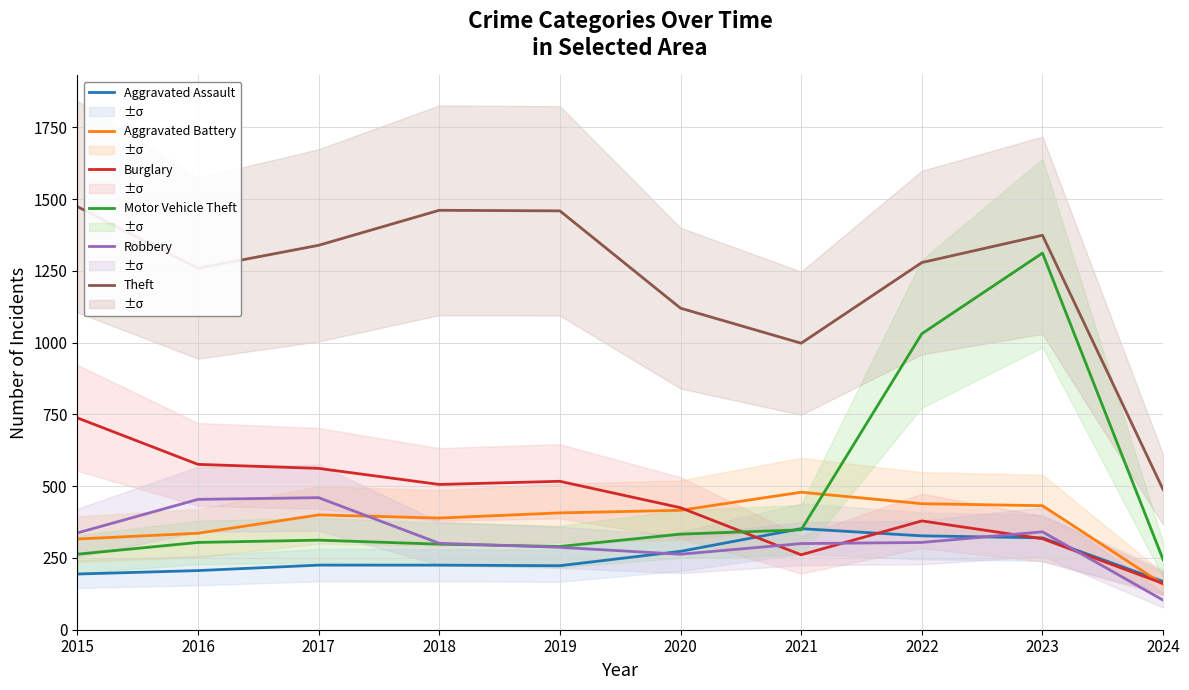

How many interior local valleys does the Burglary series have?

2